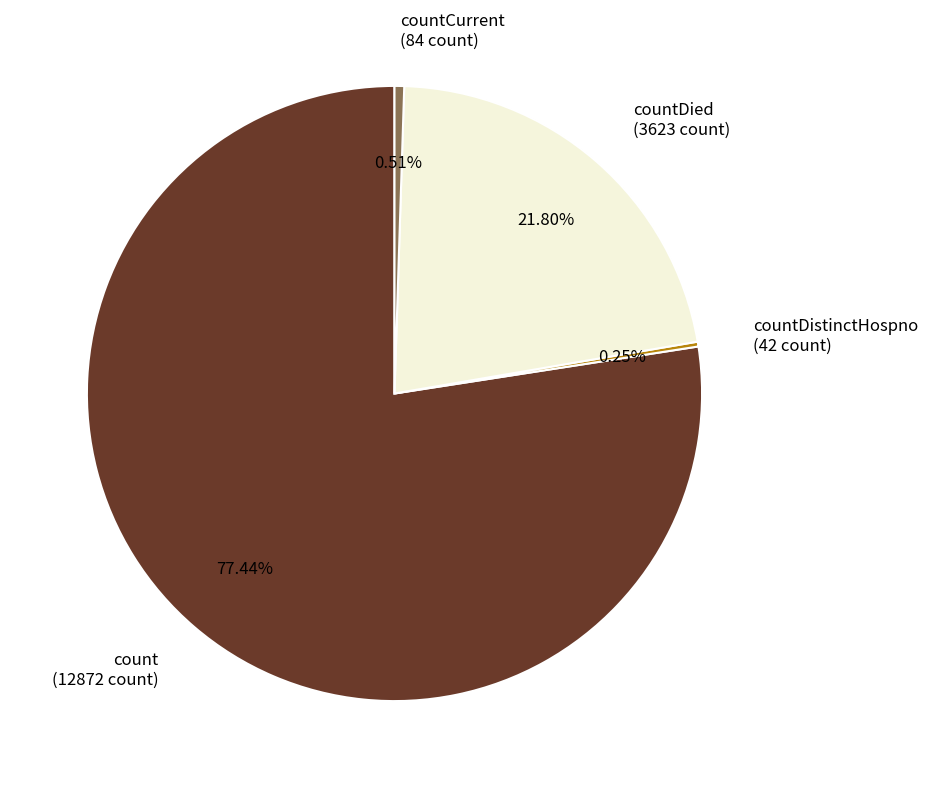

Between countDied (3623 count) and countCurrent (84 count), which is larger?

countDied (3623 count)